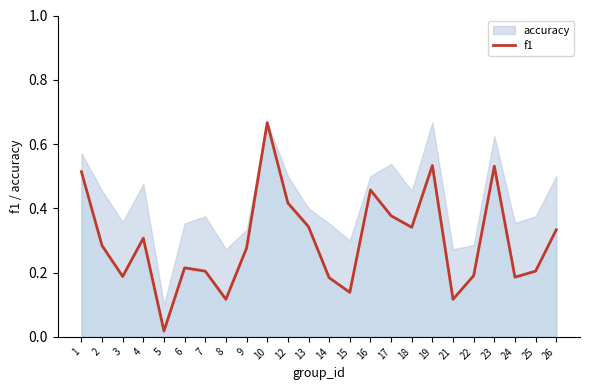

What is the value of the 18th point from the left?

0.5